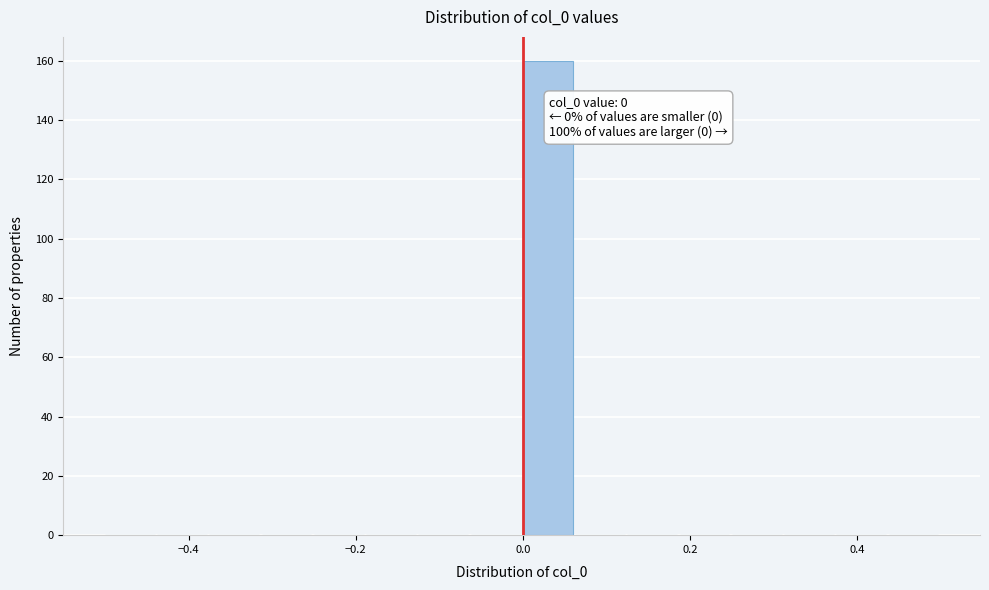

Read against the x-axis, roughly where is the centre of the tallest bar?

0.02